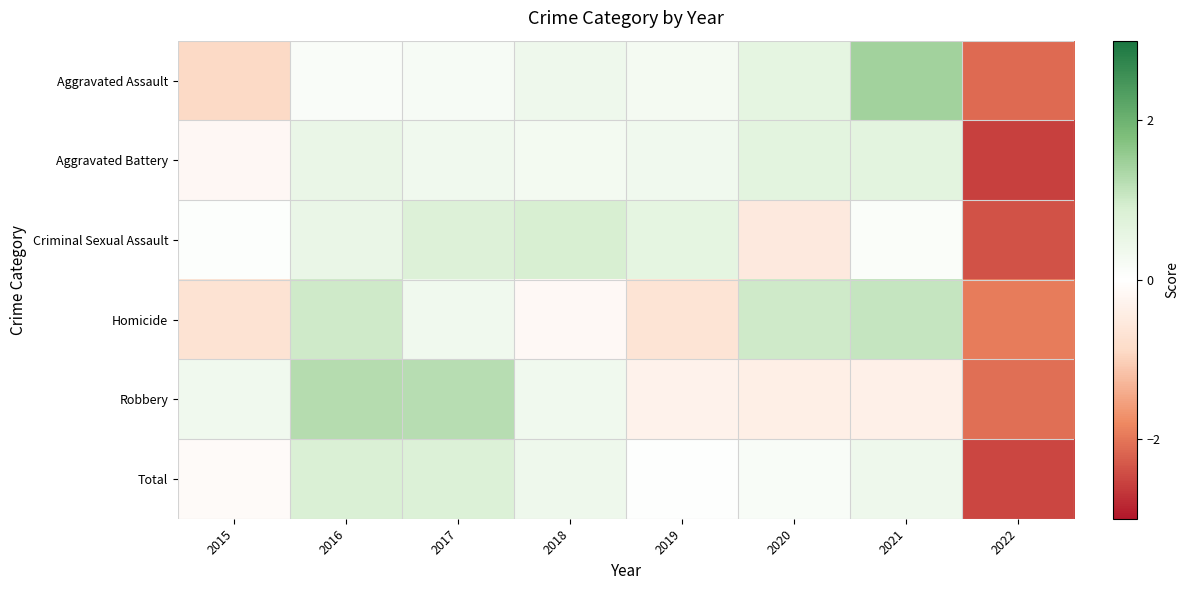

How many categories are shown in the chart?

8